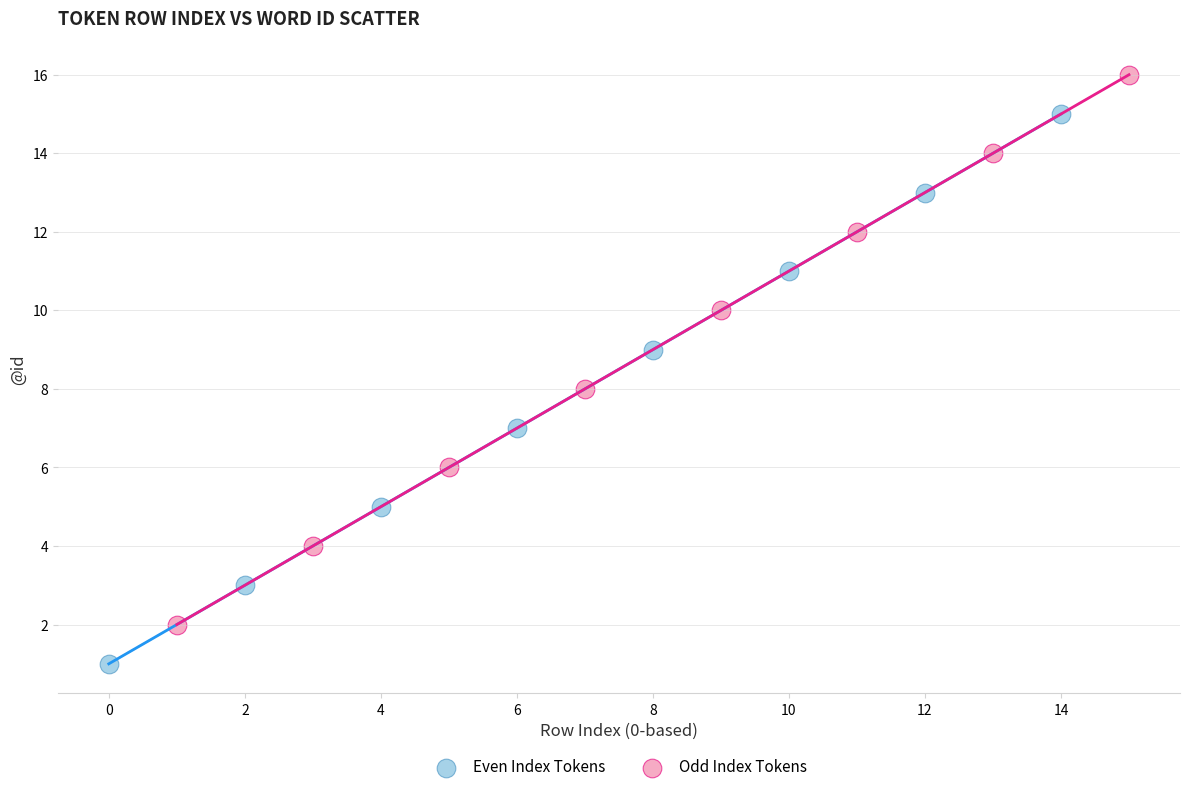

Which series contains the lowest Y value?

Even Index Tokens